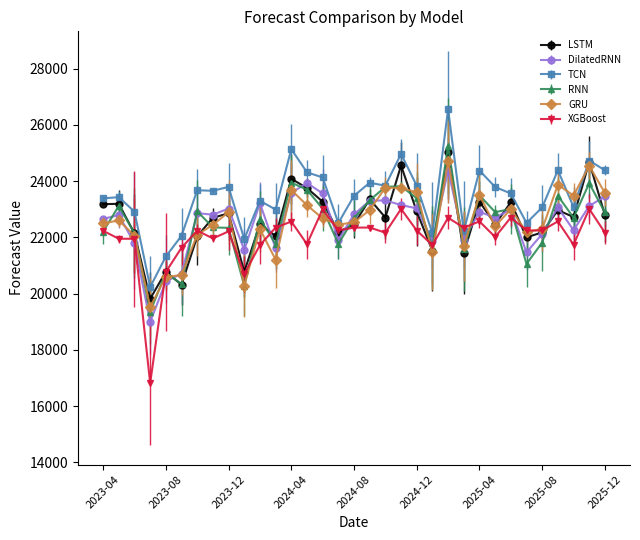

What is the maximum value for XGBoost?

23011.3